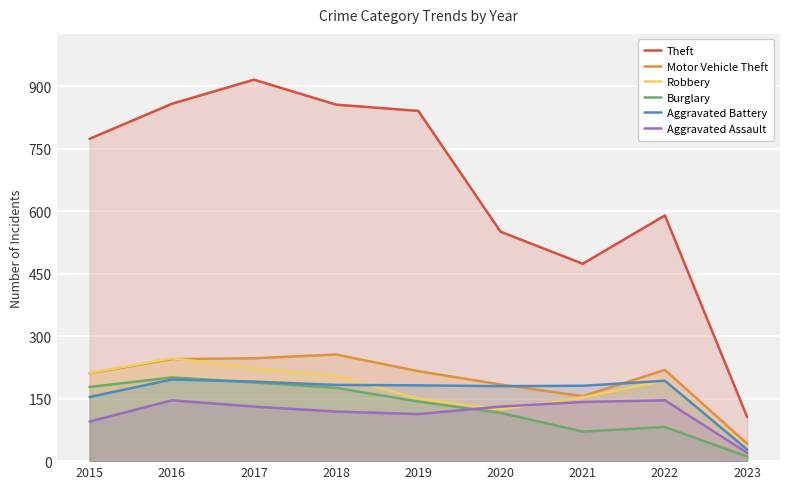

Reading left to right, transcribe all the data shown in this chart.

Theft: 774	858	916	856	841	551	474	590	106
Motor Vehicle Theft: 211	245	247	256	216	184	156	219	42
Robbery: 212	247	224	204	150	124	153	194	31
Burglary: 178	201	189	176	143	116	71	82	11
Aggravated Battery: 154	196	191	183	182	180	181	193	28
Aggravated Assault: 95	146	131	119	113	131	142	146	20